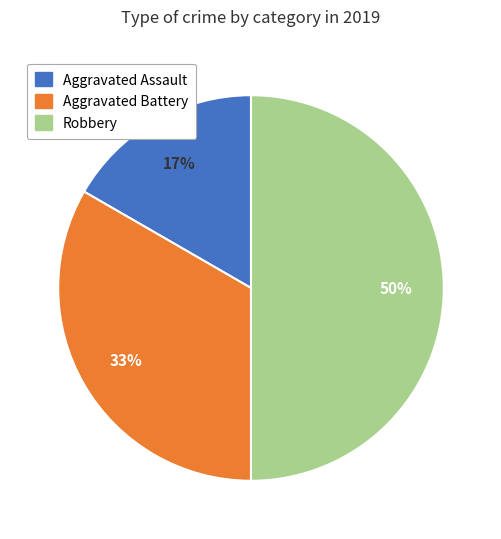

Approximately how many times larger is the value at Aggravated Assault compared to Aggravated Battery?

0.5